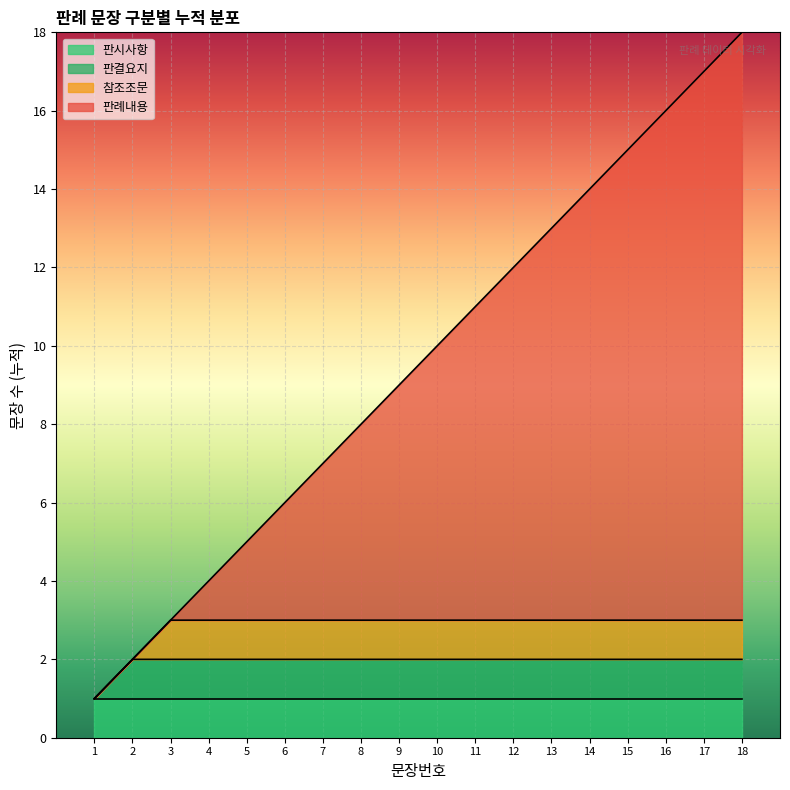

True or false: there are more than 0 points higher than both neighbors.

False